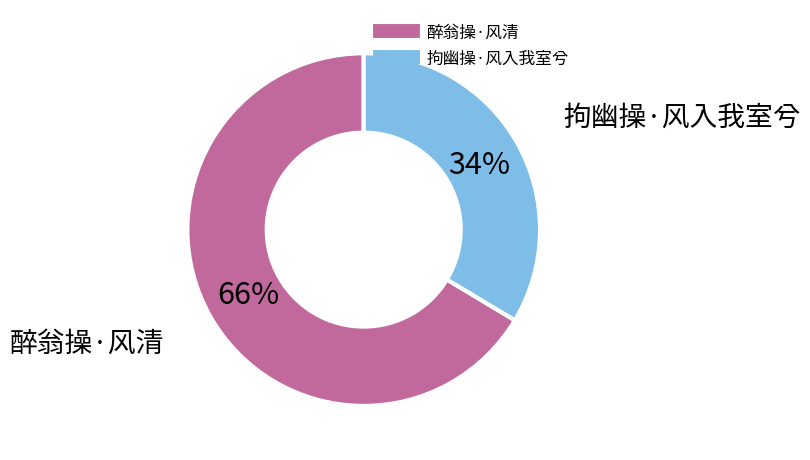

Does 拘幽操·风入我室兮 account for over 50% of the chart?

No